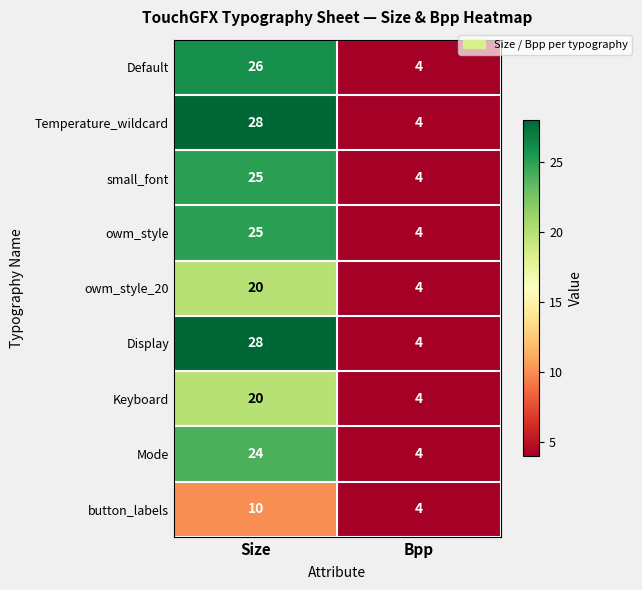

At which category is the sum across all series the highest?

Size